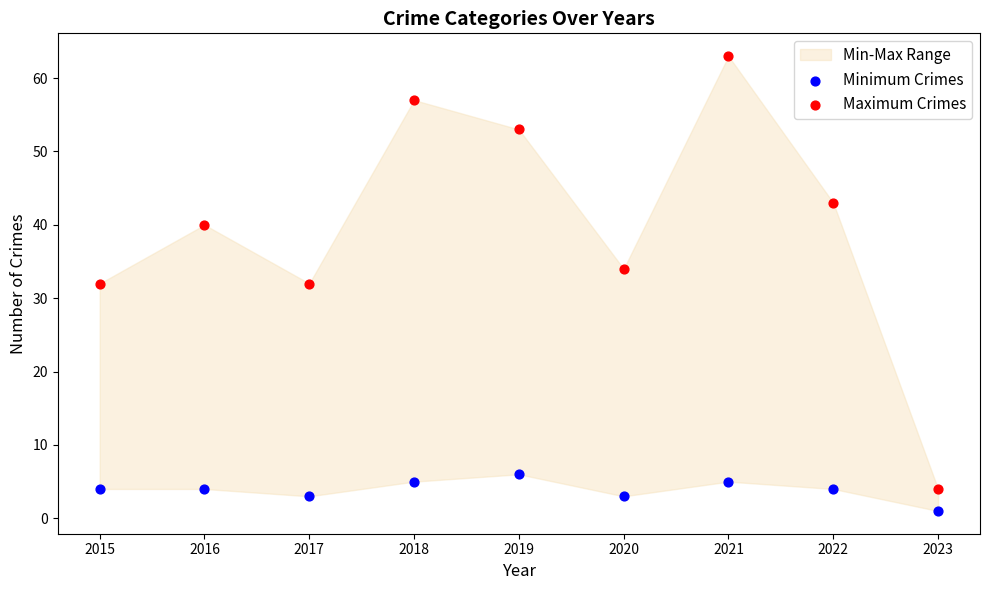

Which series reaches the maximum Y coordinate?

Maximum Crimes